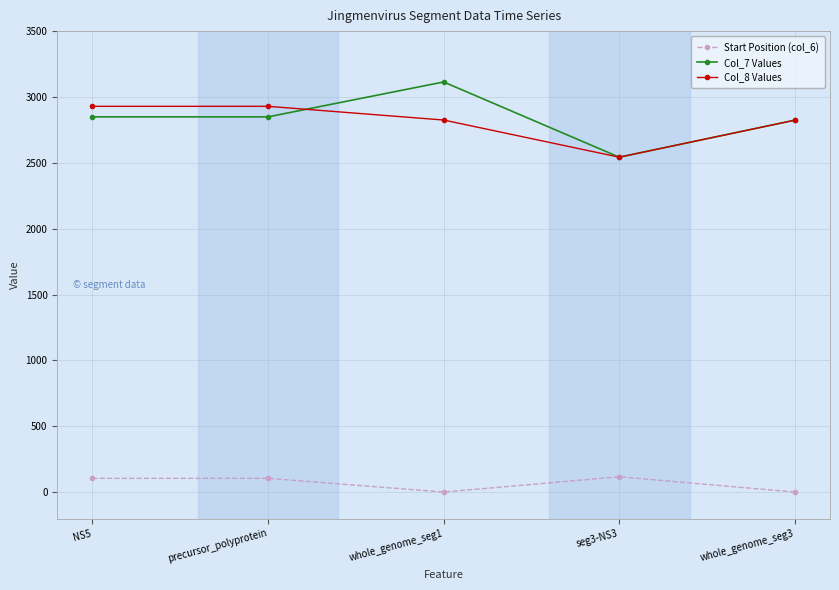

True or false: Start Position (col_6) has a value of 105 at precursor_polyprotein.

True